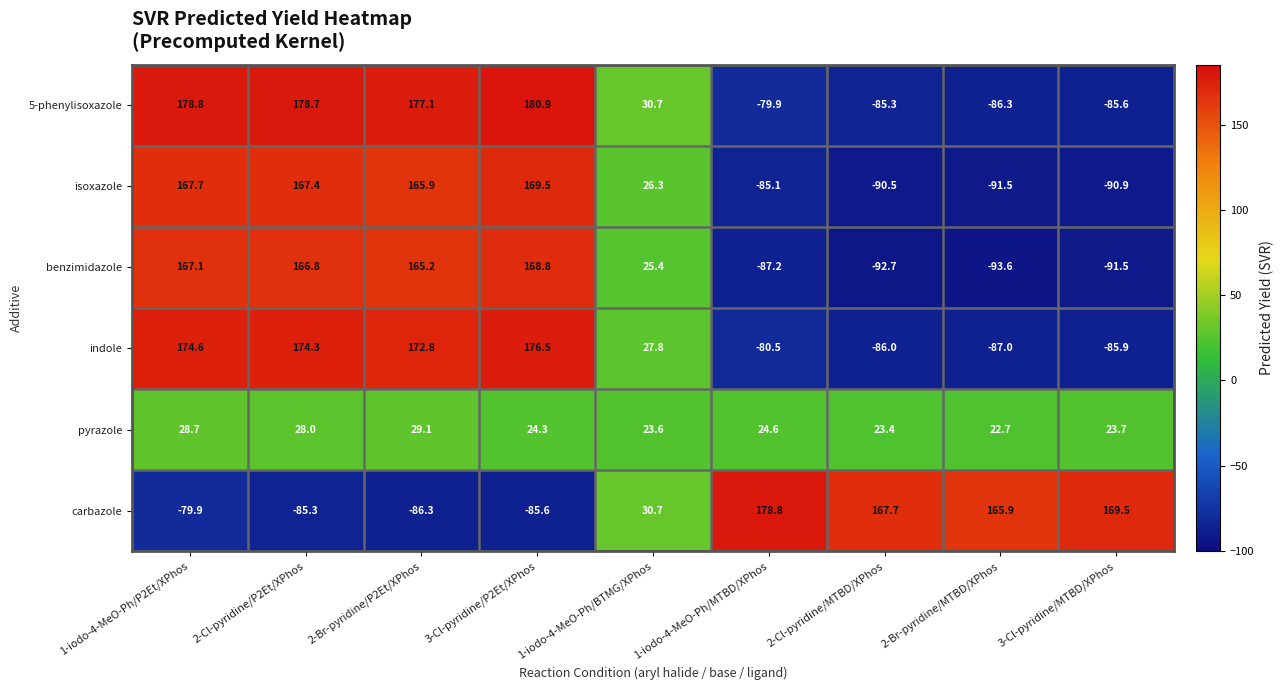

What is the total value across all series at 1-iodo-4-MeO-Ph/P2Et/XPhos?

637.0